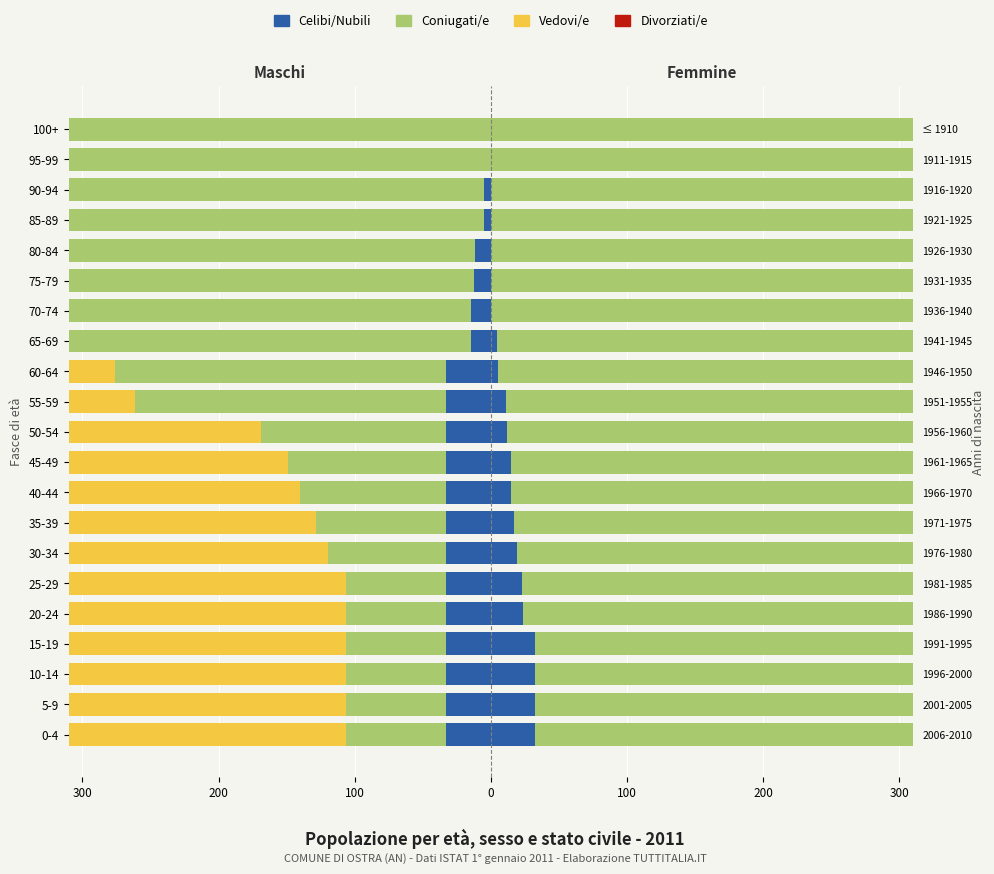

What is the highest value of the Divorziati/e series?

-4.0